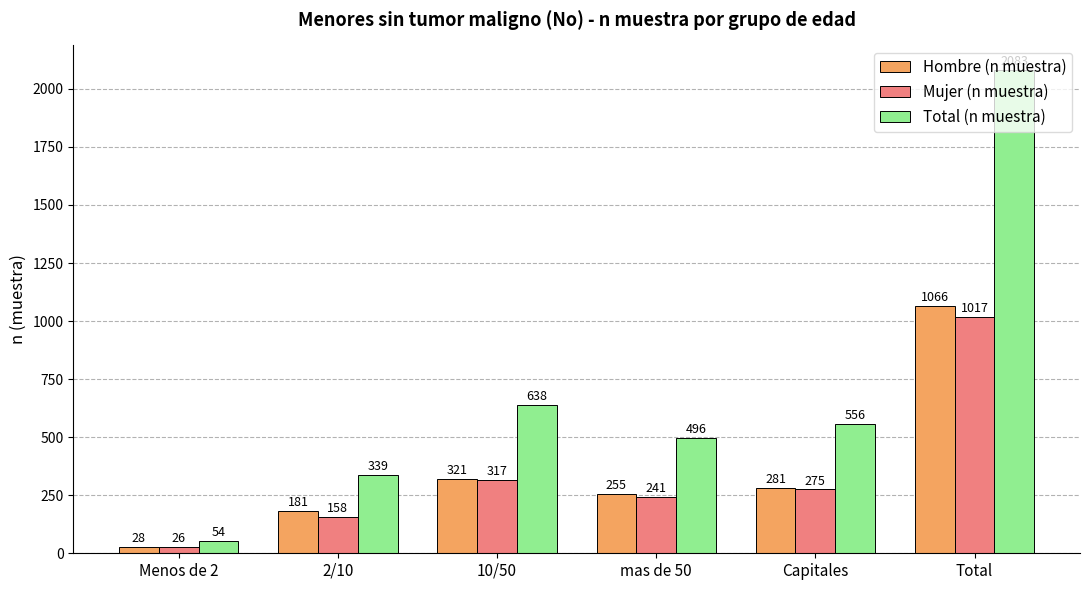

What is the value of the Total (n muestra) bar at the 5th from the left?

556